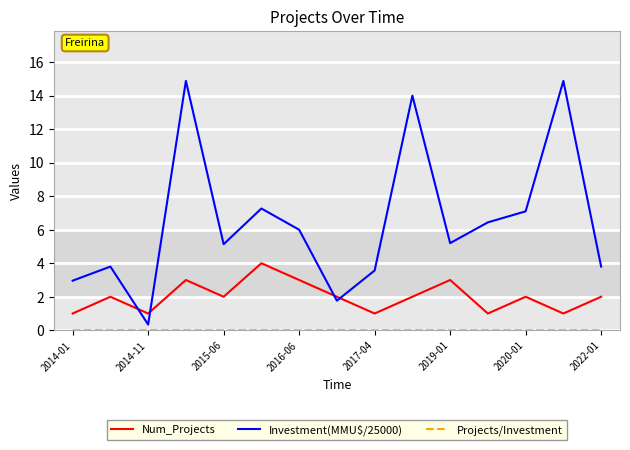

Which series has the largest range (max minus min)?

Investment(MMU$/25000)